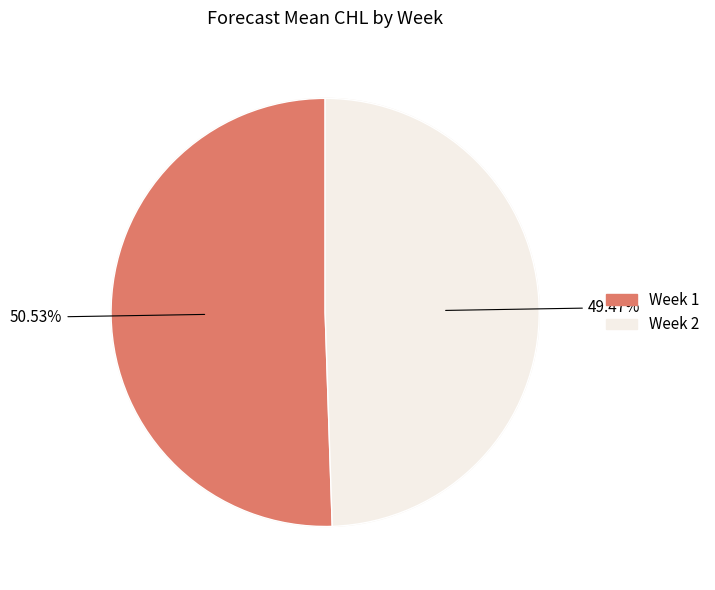

To the nearest percent, what is the difference between the largest and smallest slice percentages?

1%